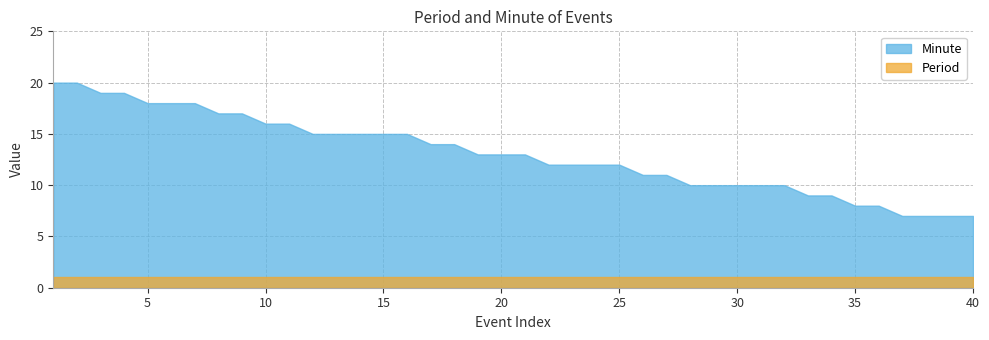

At how many categories does at least one series exceed 7?

36